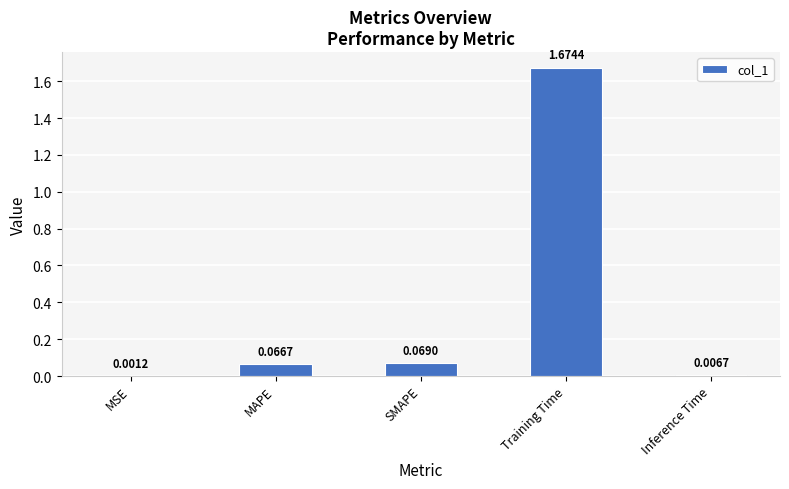

What is the sum of all values?

1.8